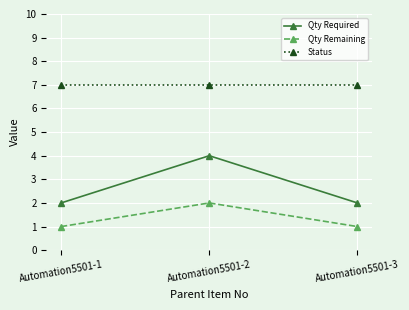

What value does the Status series have at Automation5501-3?

7